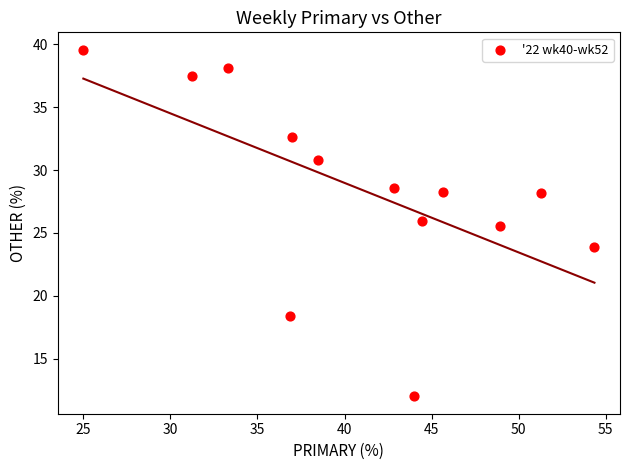

What is the range of Y values (max minus min)?

27.6